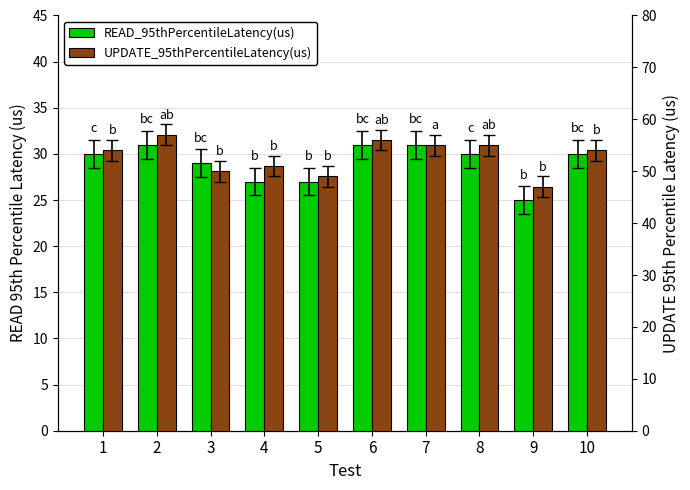

What is the difference between the maximum and second lowest values in the READ_95thPercentileLatency(us) series?

4